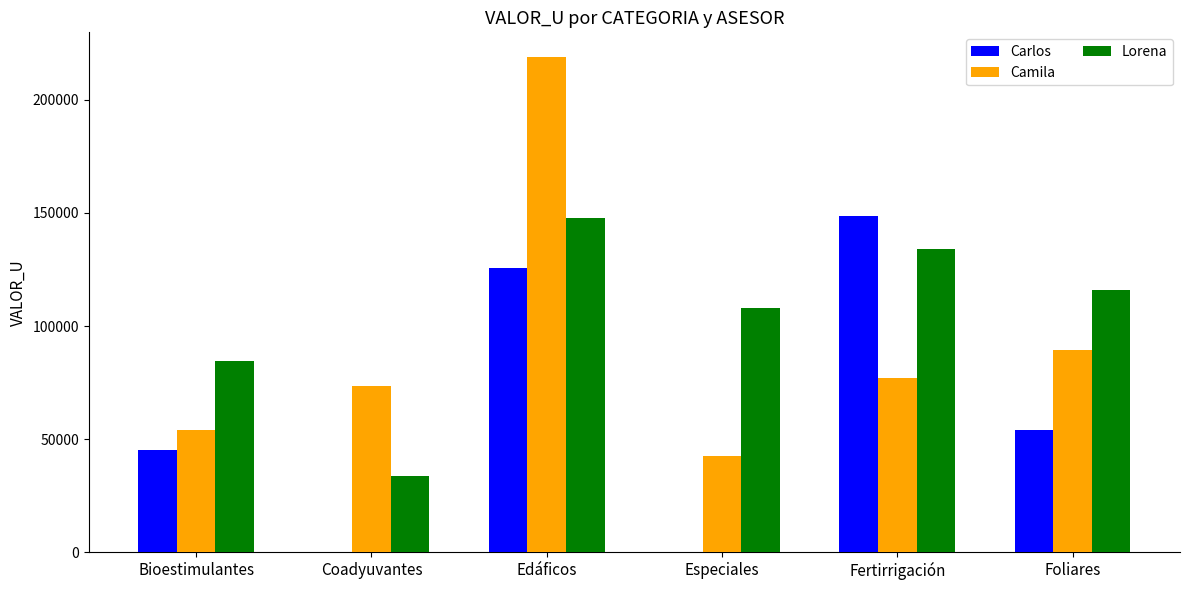

What is the sum of the Carlos values at Especiales and Foliares?

53958